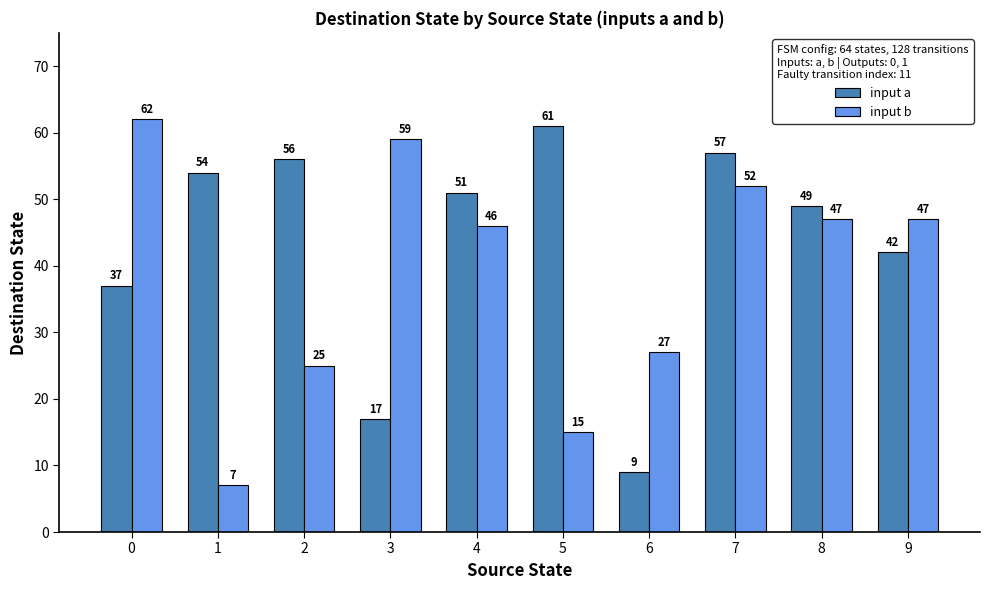

What is the sum of the input a values at 1 and 2?

110